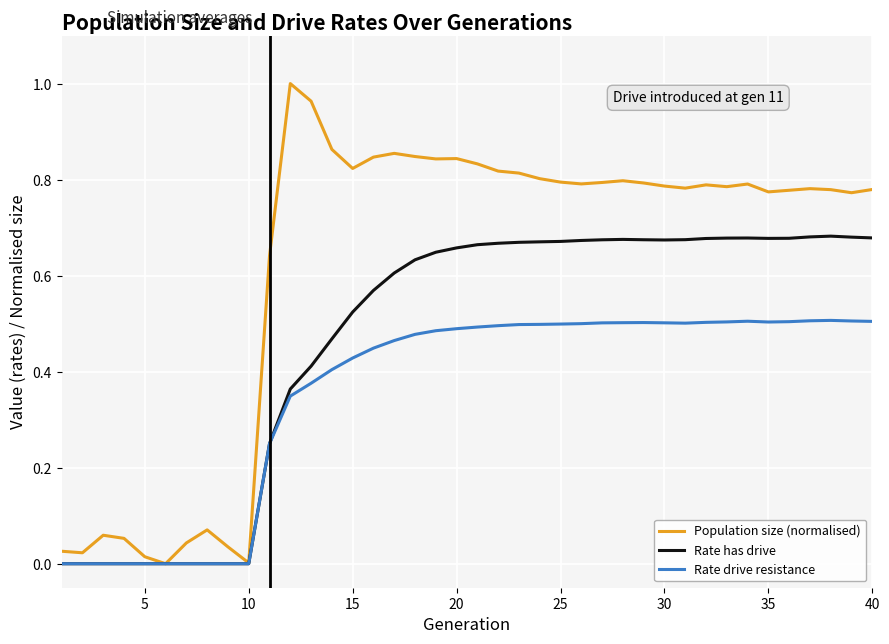

Which series has the largest total across all categories?

Population size (normalised)